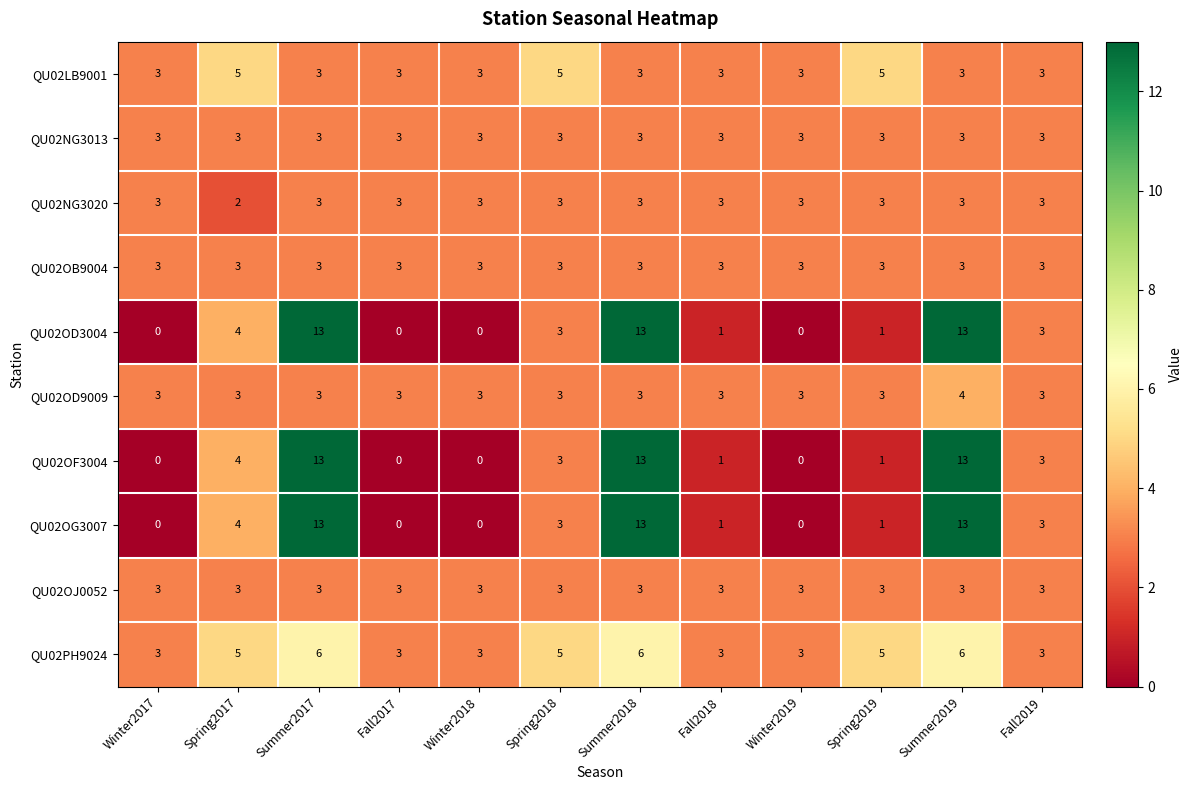

True or false: QU02LB9001 has a value of 3 at Fall2017.

True